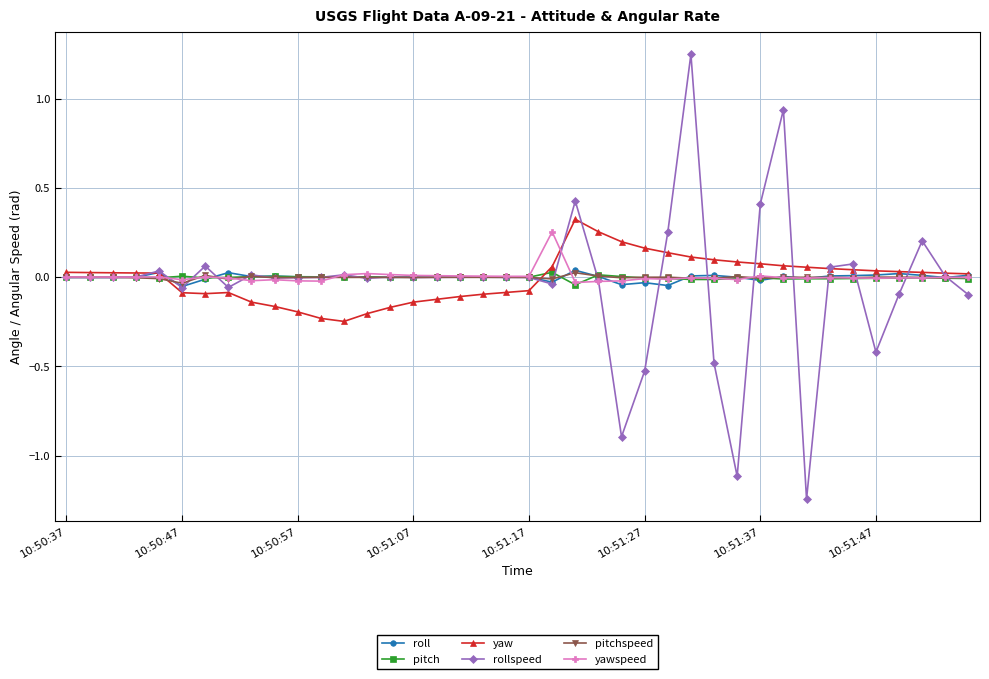

True or false: yawspeed has more than 0 points higher than both neighbors.

True